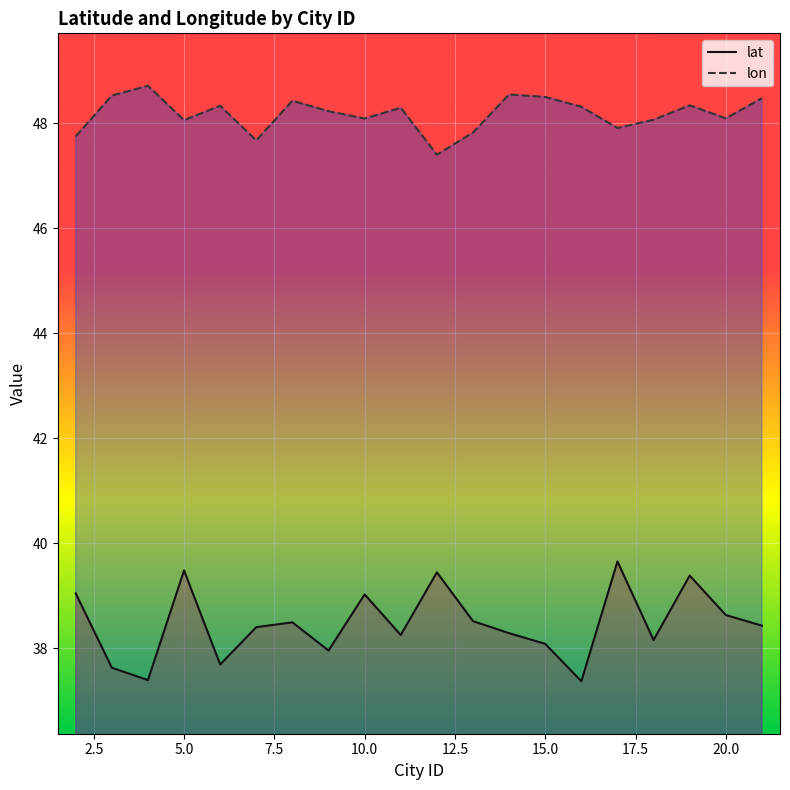

True or false: lon has a value of 48.5 at 15.0.

True